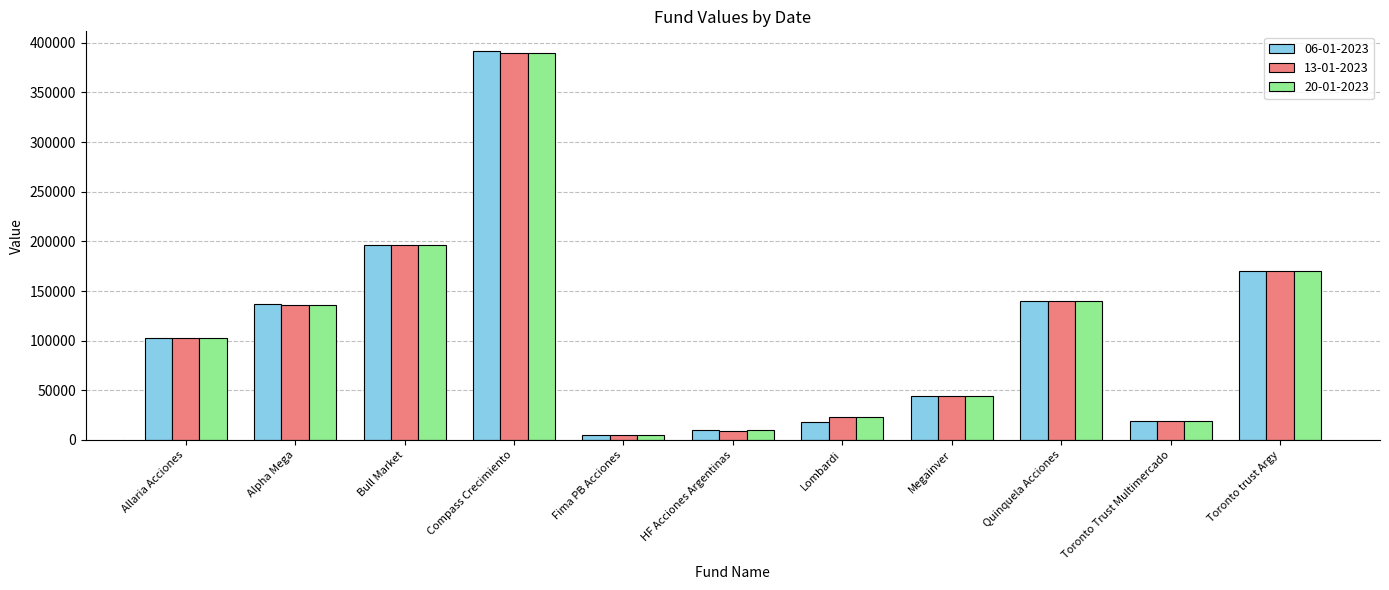

Is it true that 20-01-2023 equals 101527.2 at Toronto trust Argy?

False